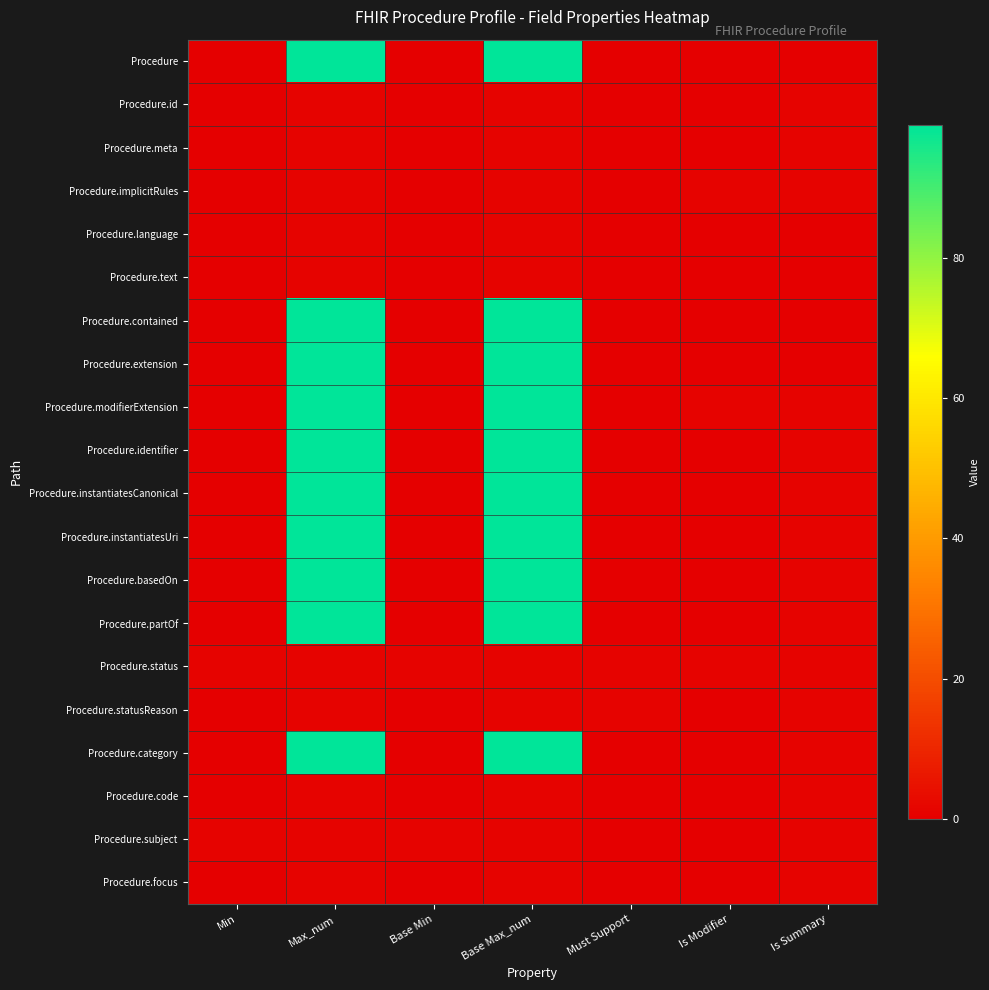

Which has a higher value, Is Modifier or Must Support?

Is Modifier